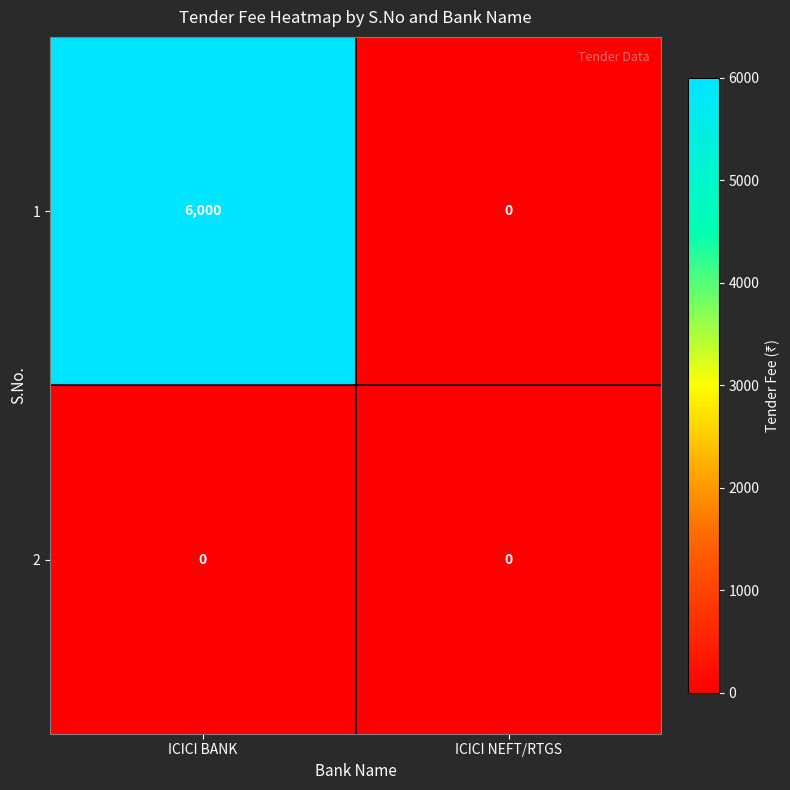

Count the number of data series in this chart.

2